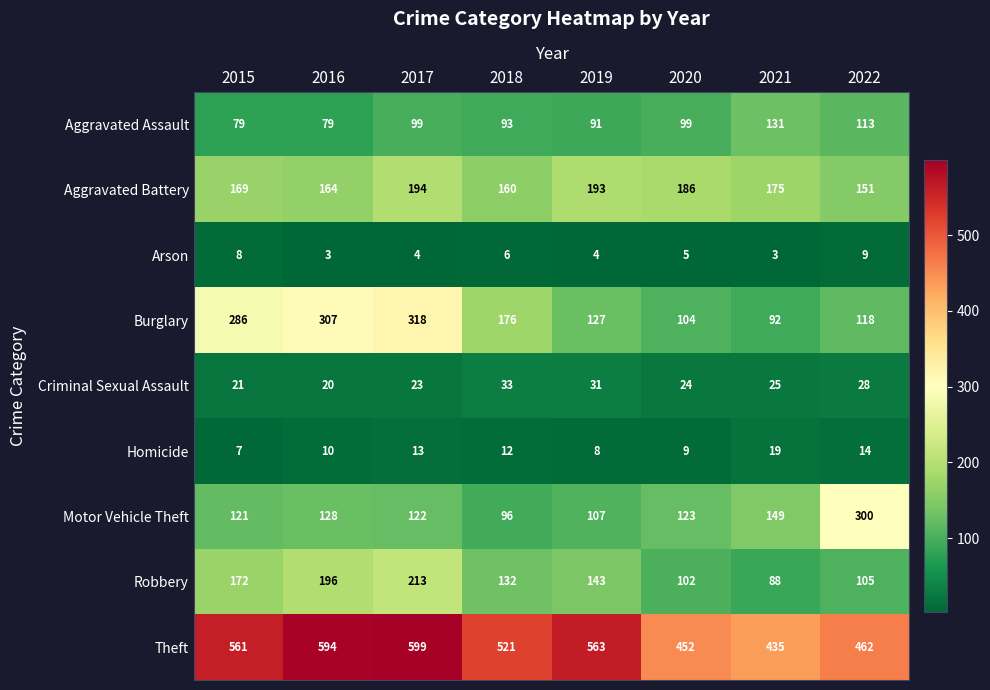

Which series has the widest spread of values?

Burglary